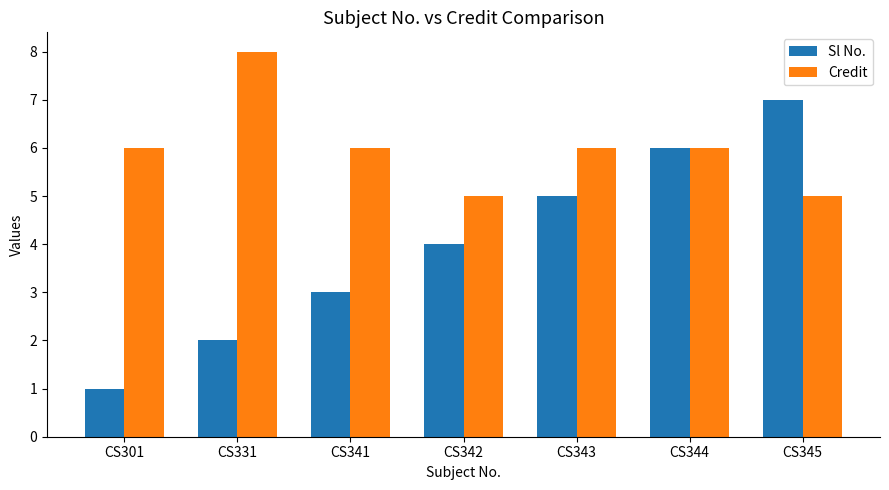

The Sl No. series shows 5 at CS341. True or false?

False